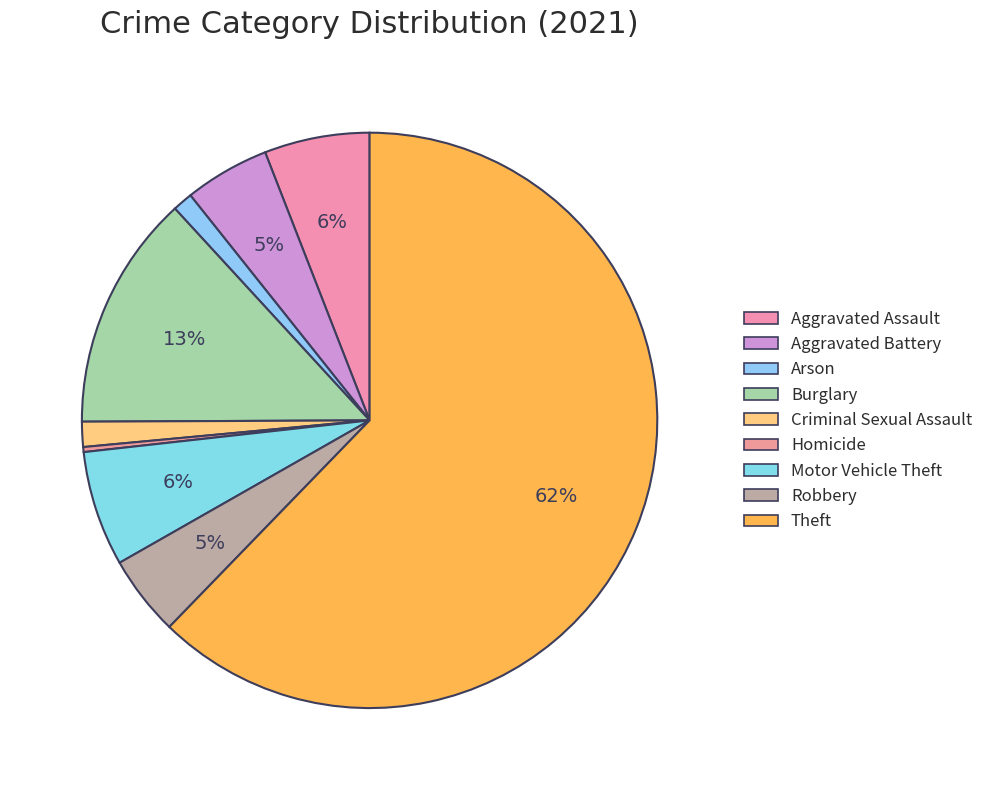

Does any single category account for the majority?

Yes